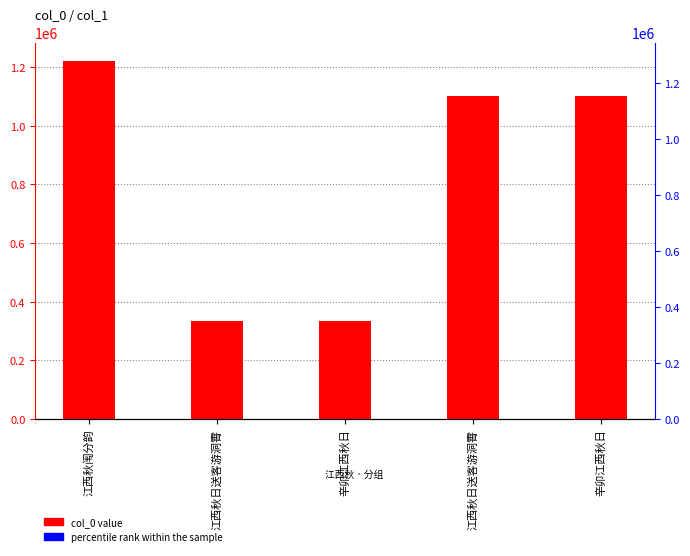

How many bars are there in total?

5